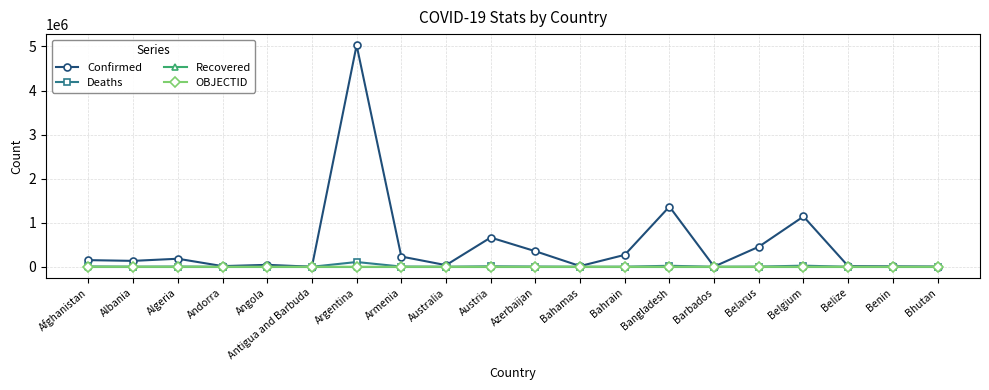

Which series has the widest spread of values?

Confirmed